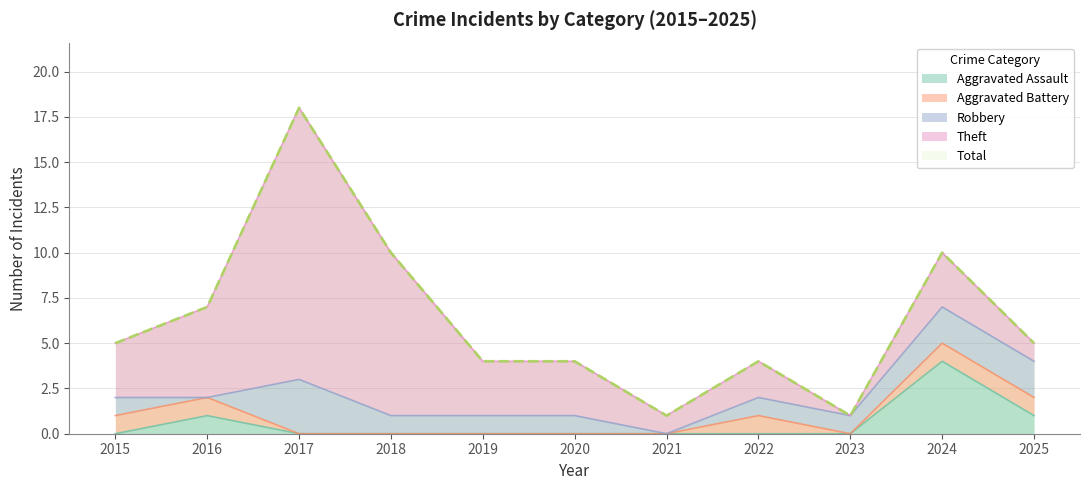

How many interior local valleys does the Theft series have?

2